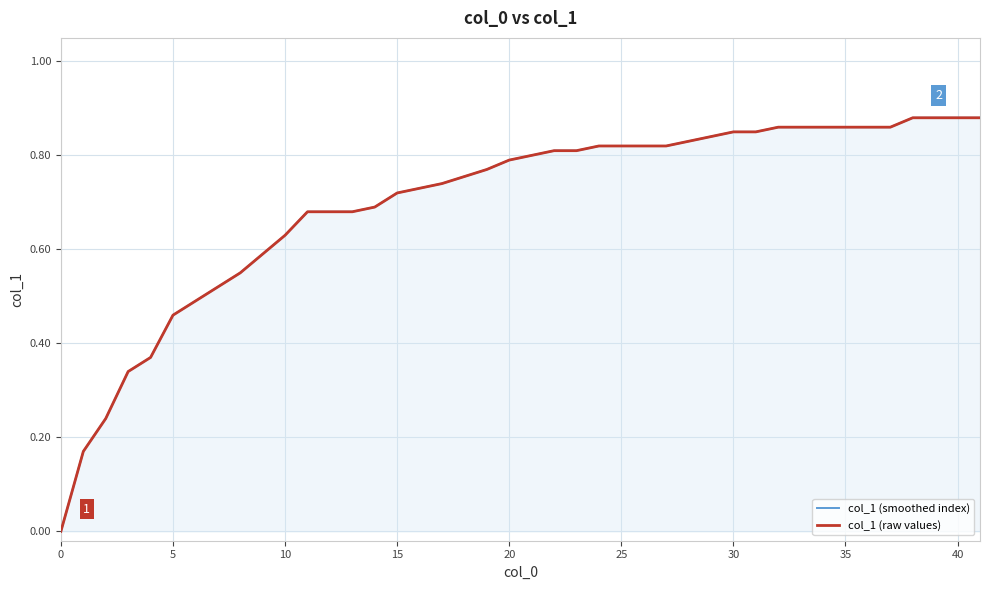

The value of col_1 (raw values) at 13 is 1.2. True or false?

False